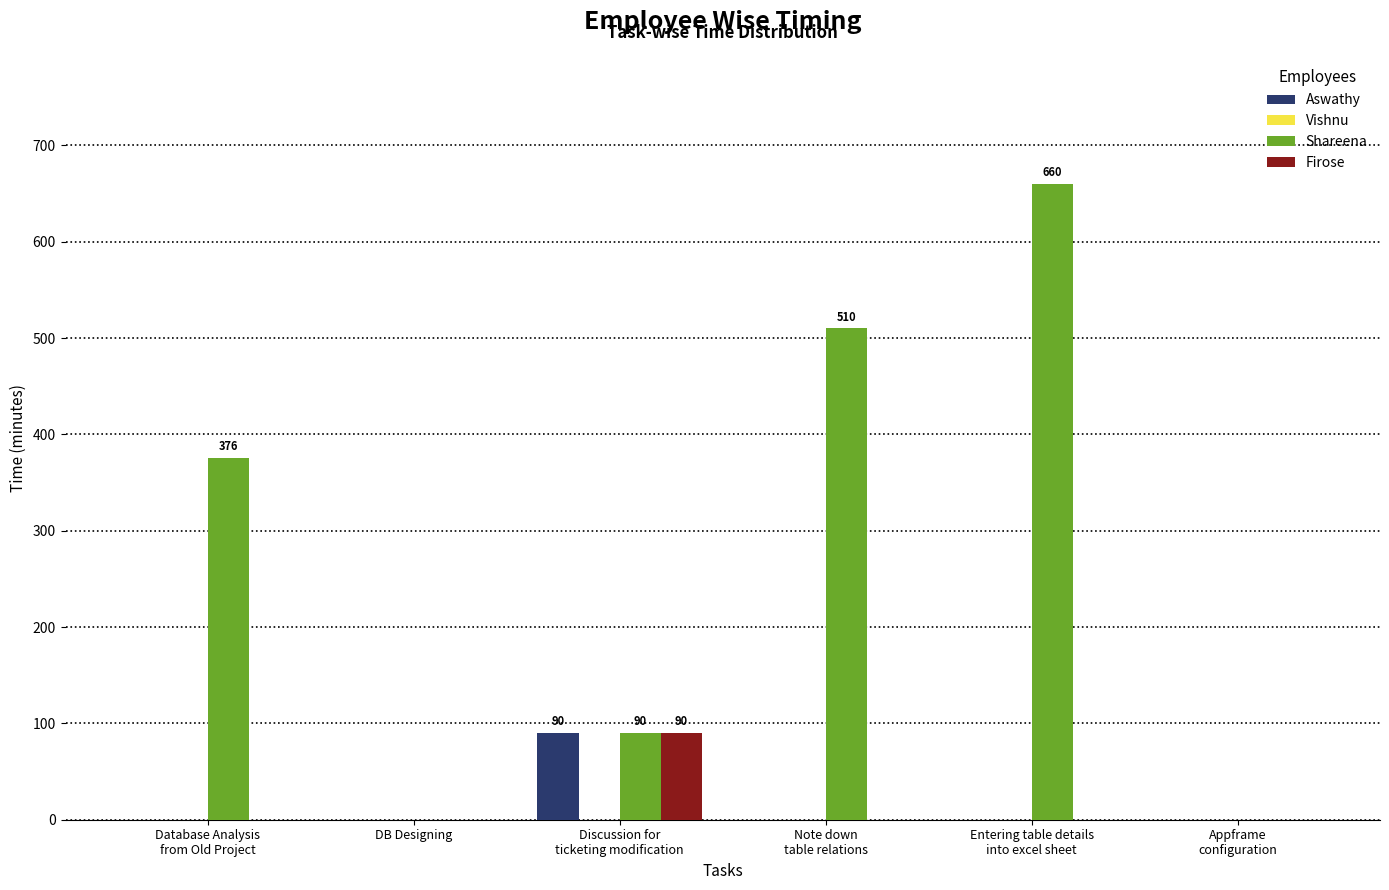

The Shareena series shows 0.0 at DB Designing. True or false?

True